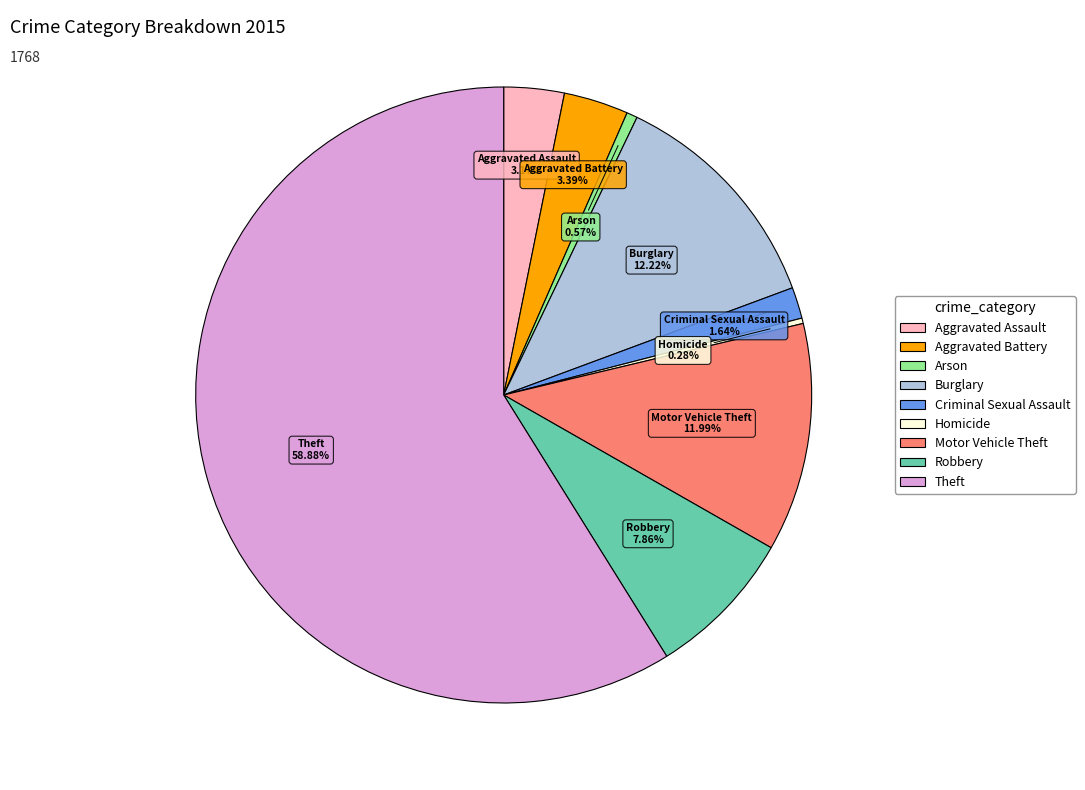

Which slice is the largest?

Theft